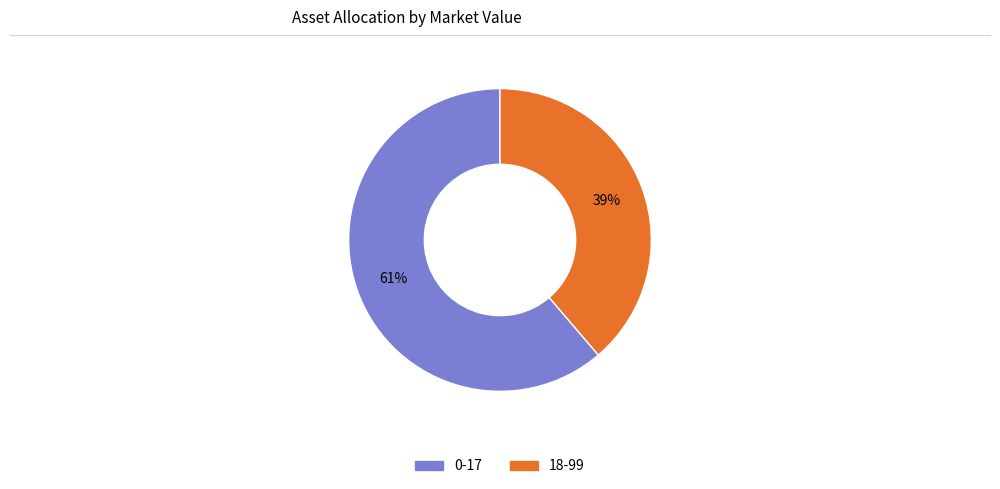

Count the number of slices in the pie.

2